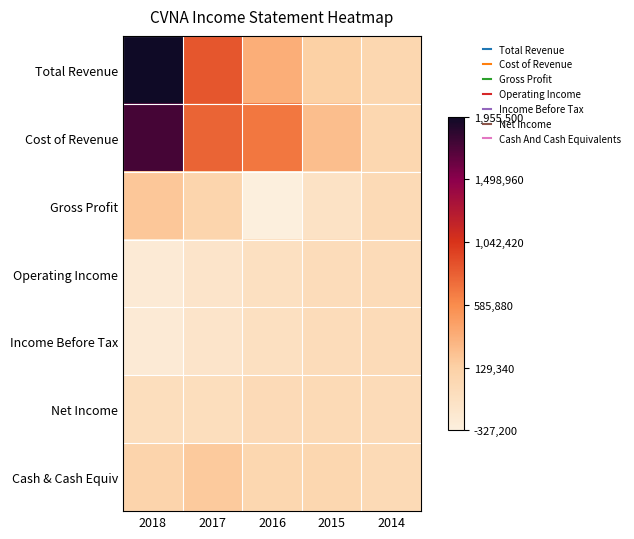

How many series are shown in this chart?

7